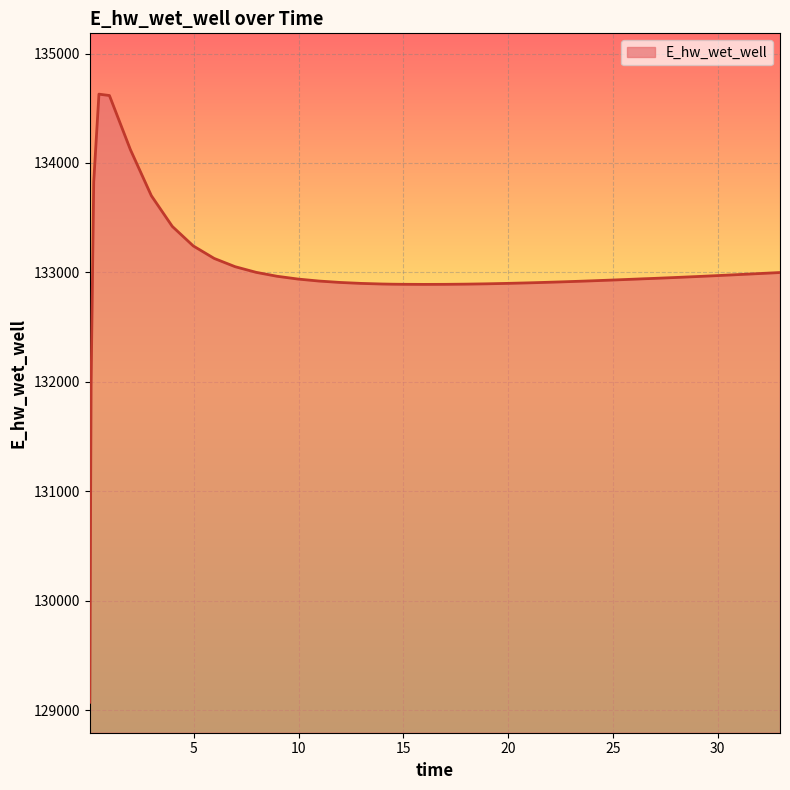

What is the difference between the maximum and minimum values?

5558.5